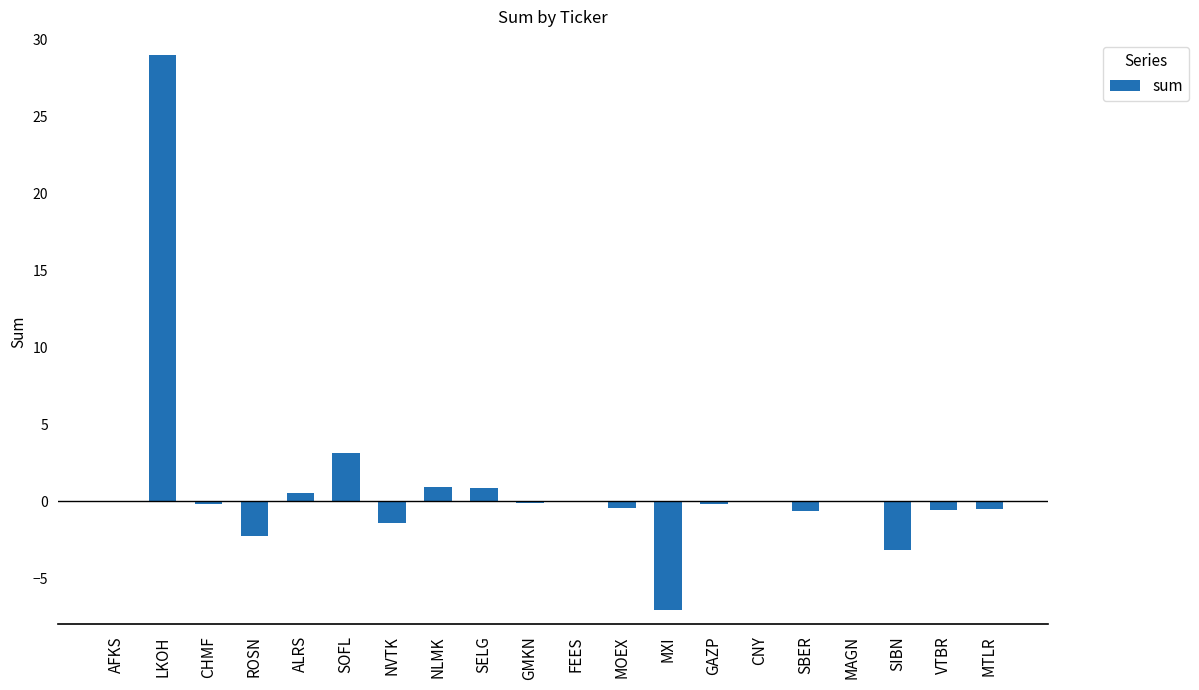

Count the number of categories in the chart.

20